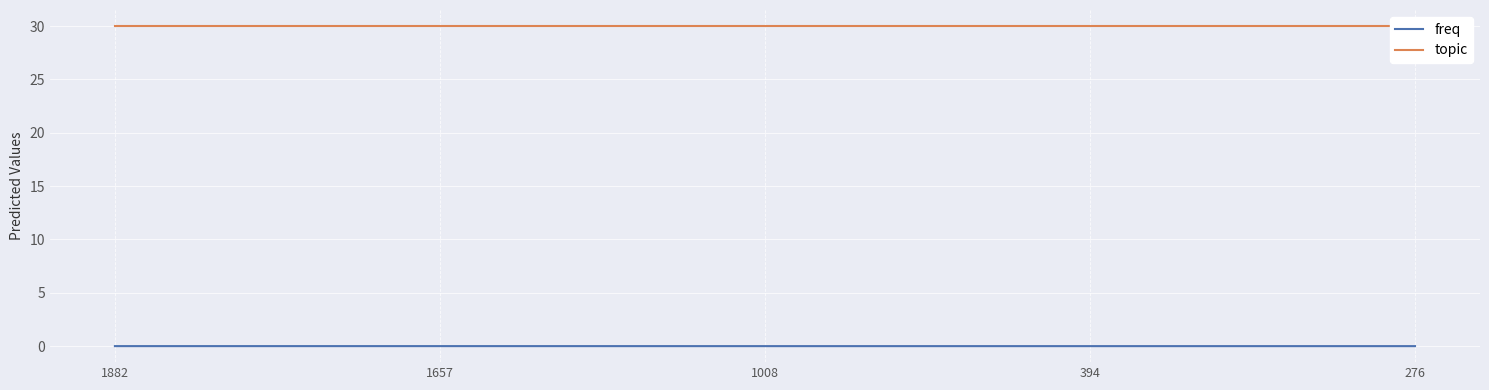

Rank the series by their maximum value, from highest to lowest.

topic, freq